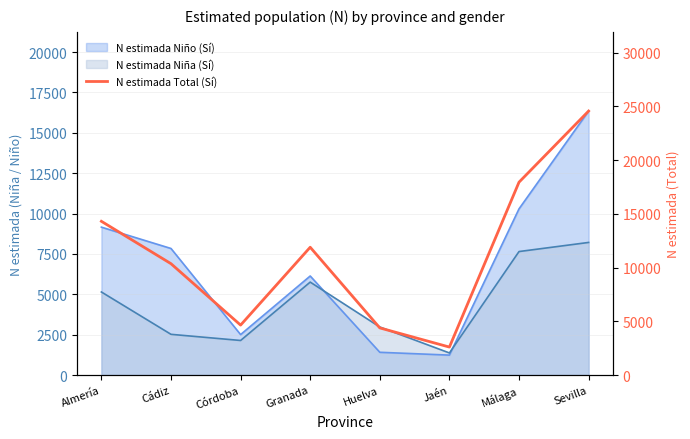

Rank the categories by value from lowest to highest.

Jaén, Huelva, Córdoba, Cádiz, Granada, Almería, Málaga, Sevilla